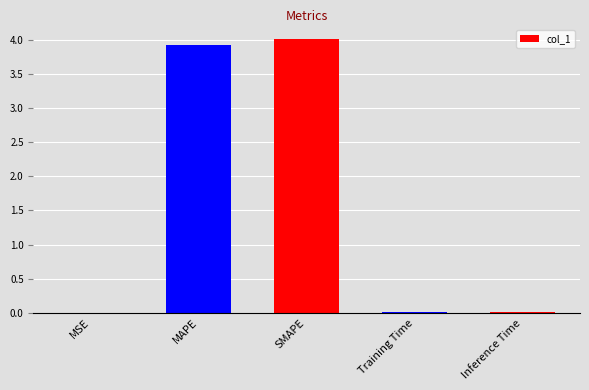

Are the bars grouped side by side (vs. stacked)?

No